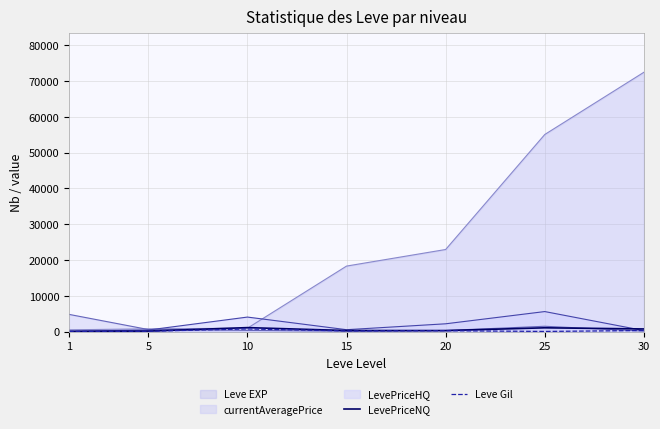

What is the greatest value displayed?

72430.0